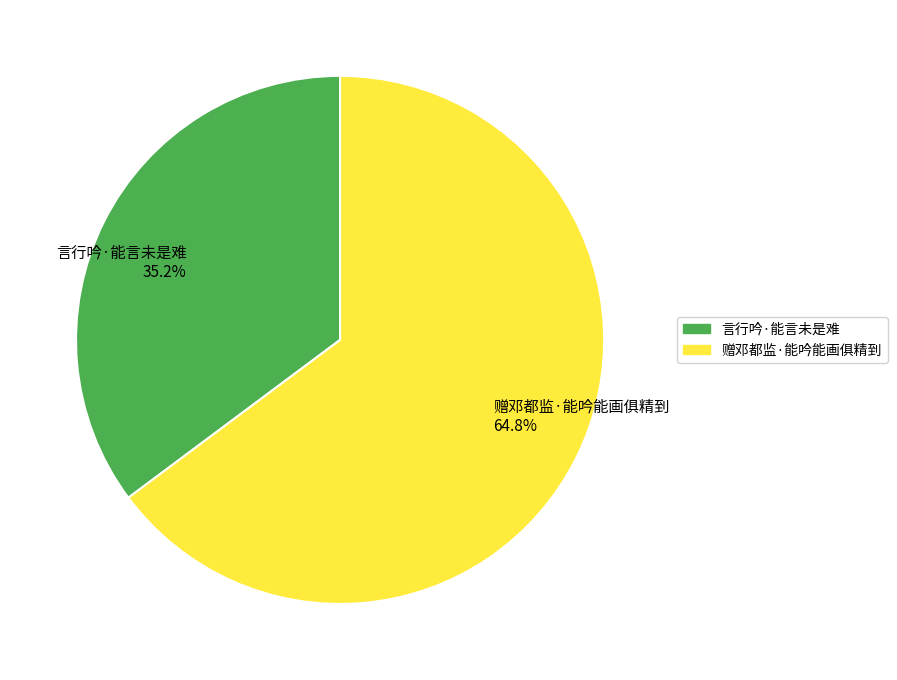

The 言行吟·能言未是难 slice represents 24% of the pie. True or false?

False